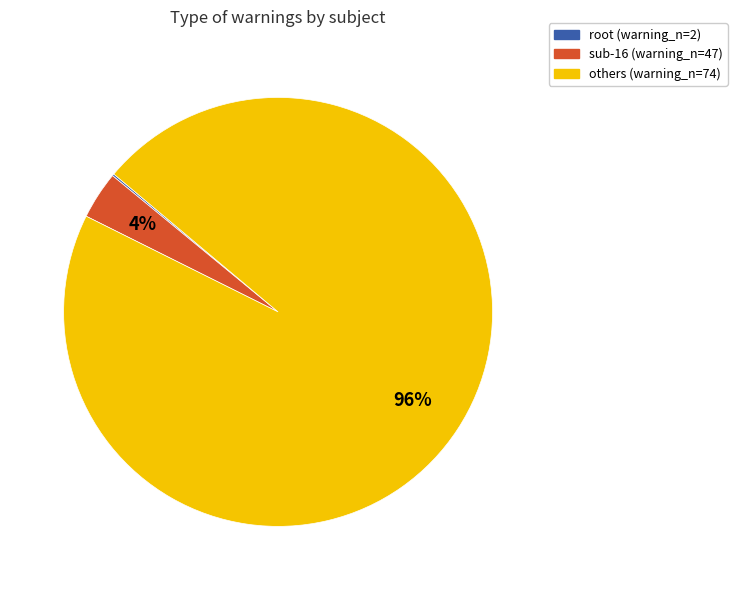

Is there a majority slice in this chart?

Yes